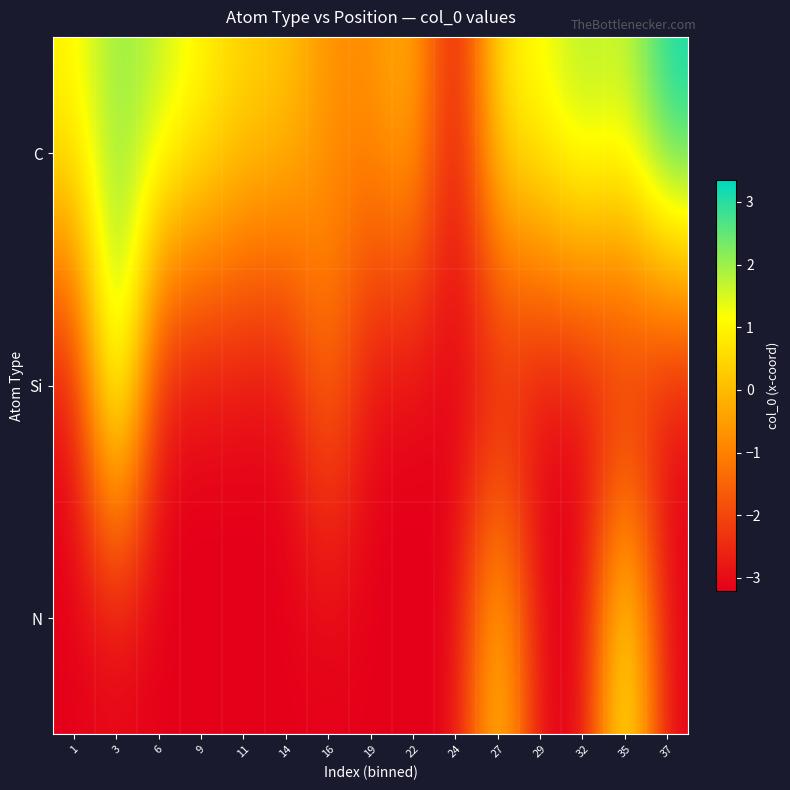

Reading right to left, list all the values displayed in this chart.

C: 37=3.3	35=1.6	32=2.0	29=1.2	27=0.9	24=-3.2	22=0.1	19=-0.8	16=-0.7	14=0.3	11=0.5	9=1.1	6=1.8	3=2.2	1=1.1
Si: 37=-3.2	35=-3.2	32=-3.2	29=-3.2	27=-3.2	24=-3.2	22=-3.2	19=-3.2	16=-1.1	14=-3.2	11=-3.2	9=-3.2	6=-3.2	3=3.0	1=-3.2
N: 37=-3.2	35=1.8	32=-3.2	29=-3.2	27=0.8	24=-3.2	22=-3.2	19=-3.2	16=-3.2	14=-3.2	11=-3.2	9=-3.2	6=-3.2	3=-3.2	1=-3.2